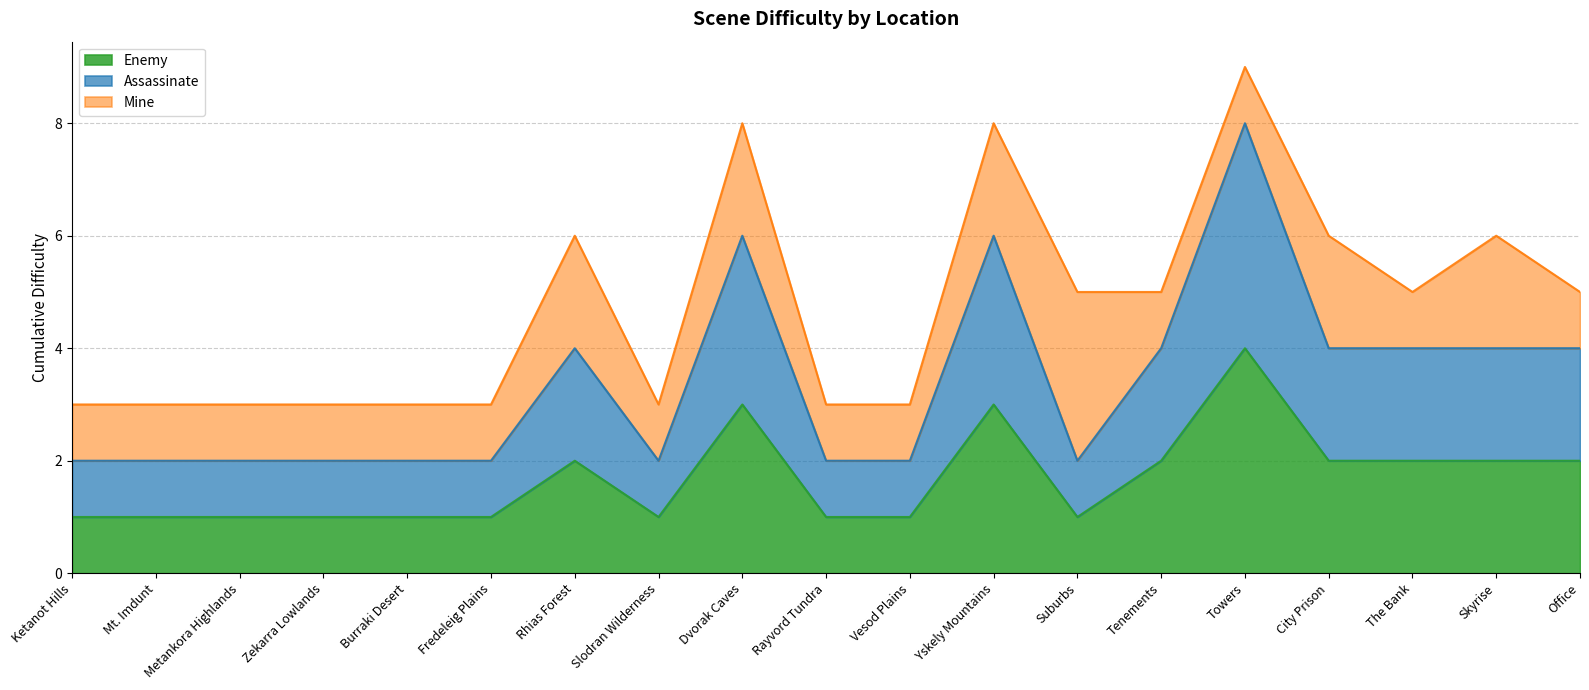

Which series changed the most between Mt. Imdunt and Skyrise?

Assassinate